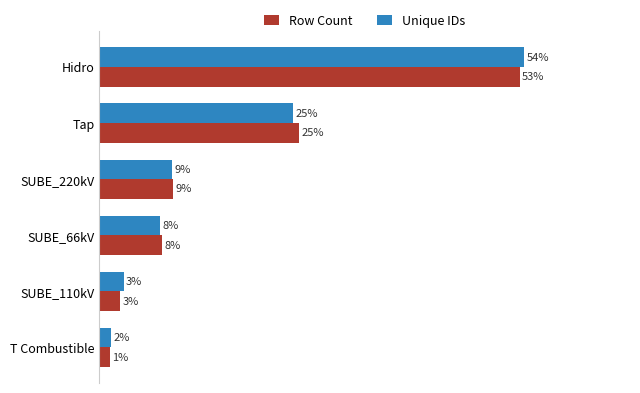

What are all the series names shown in the legend?

Row Count, Unique IDs